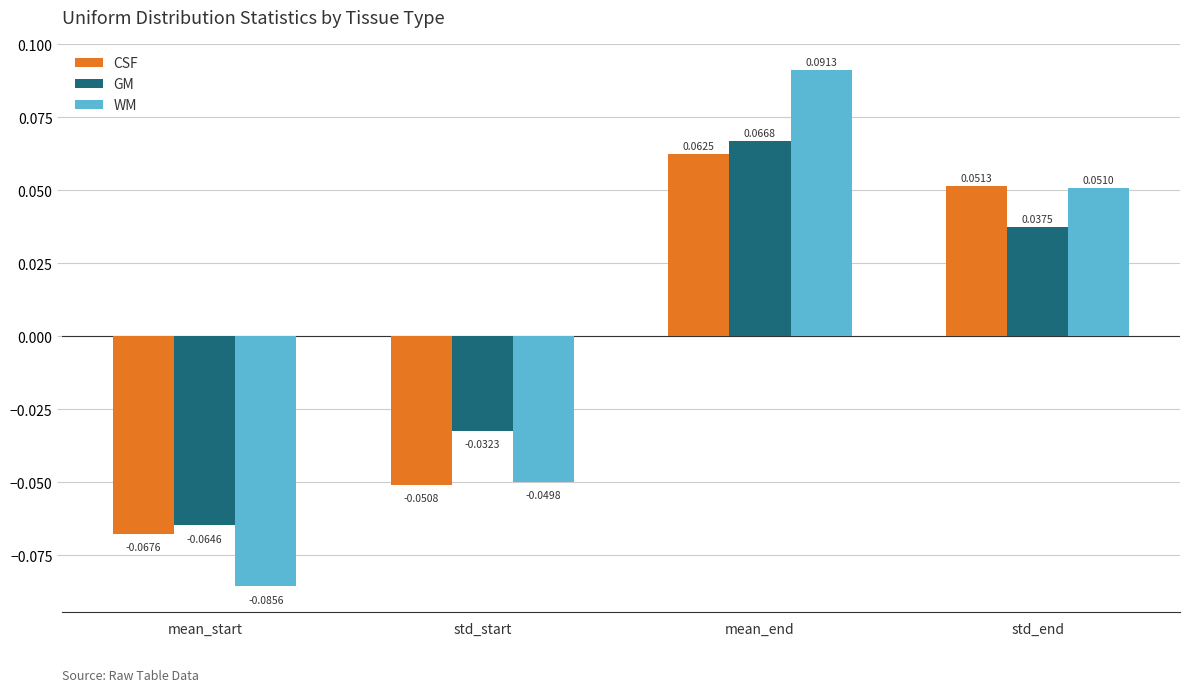

What is the label of the 3rd bar from the right?

std_start